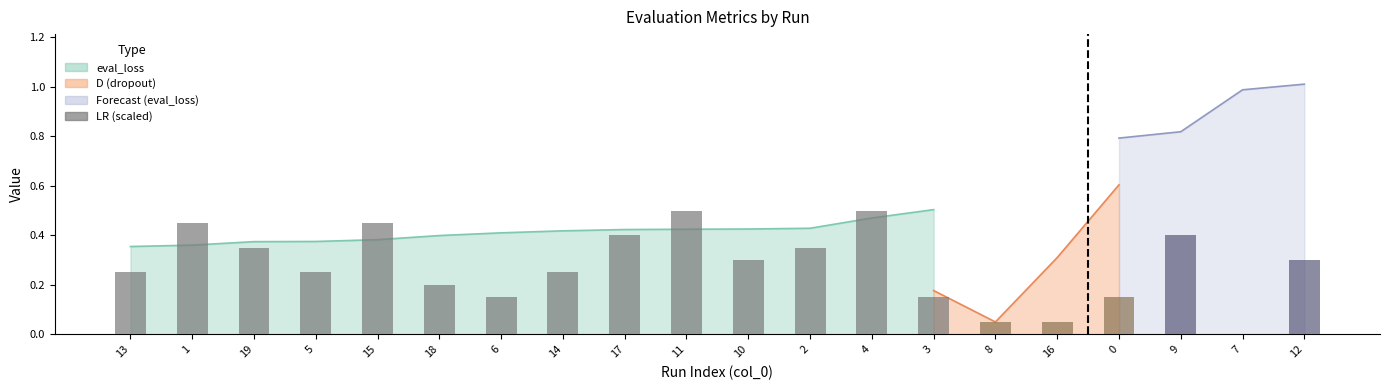

How many values are between 0 and 1?

20